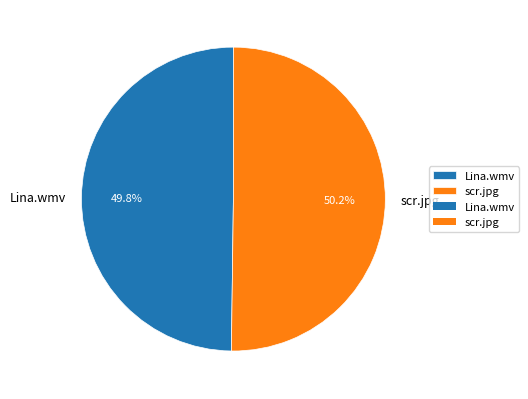

Do Lina.wmv and scr.jpg together represent more than half of the pie?

Yes